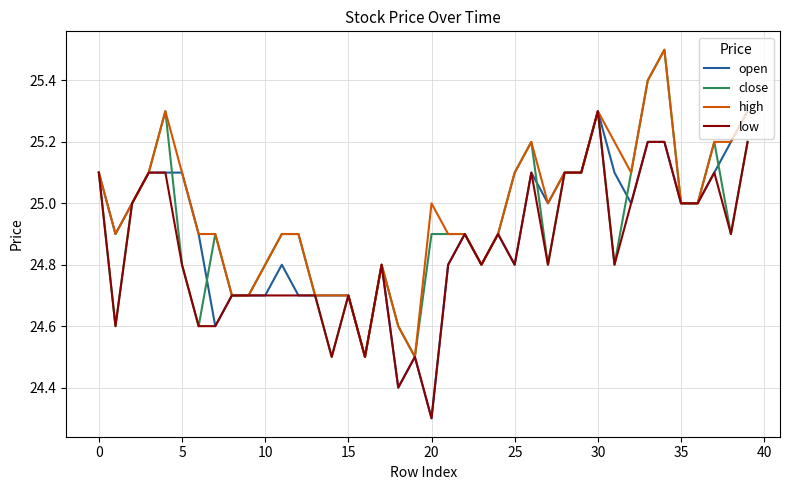

What is the lowest value of the high series?

24.5